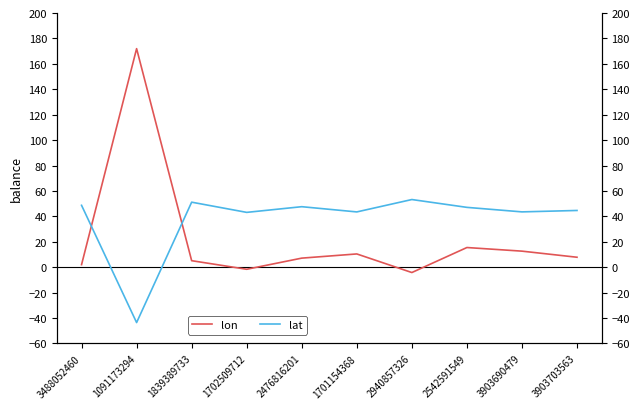

Does the chart have visible grid lines?

No